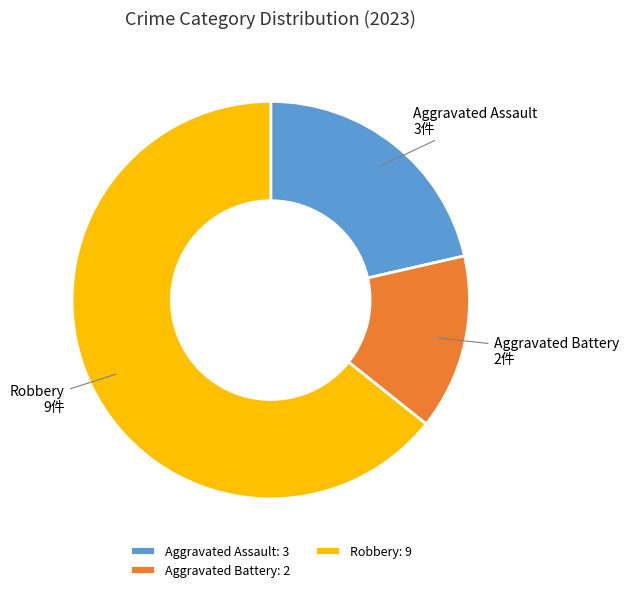

Is it true that Aggravated Assault: 3 is 27% of the pie?

False